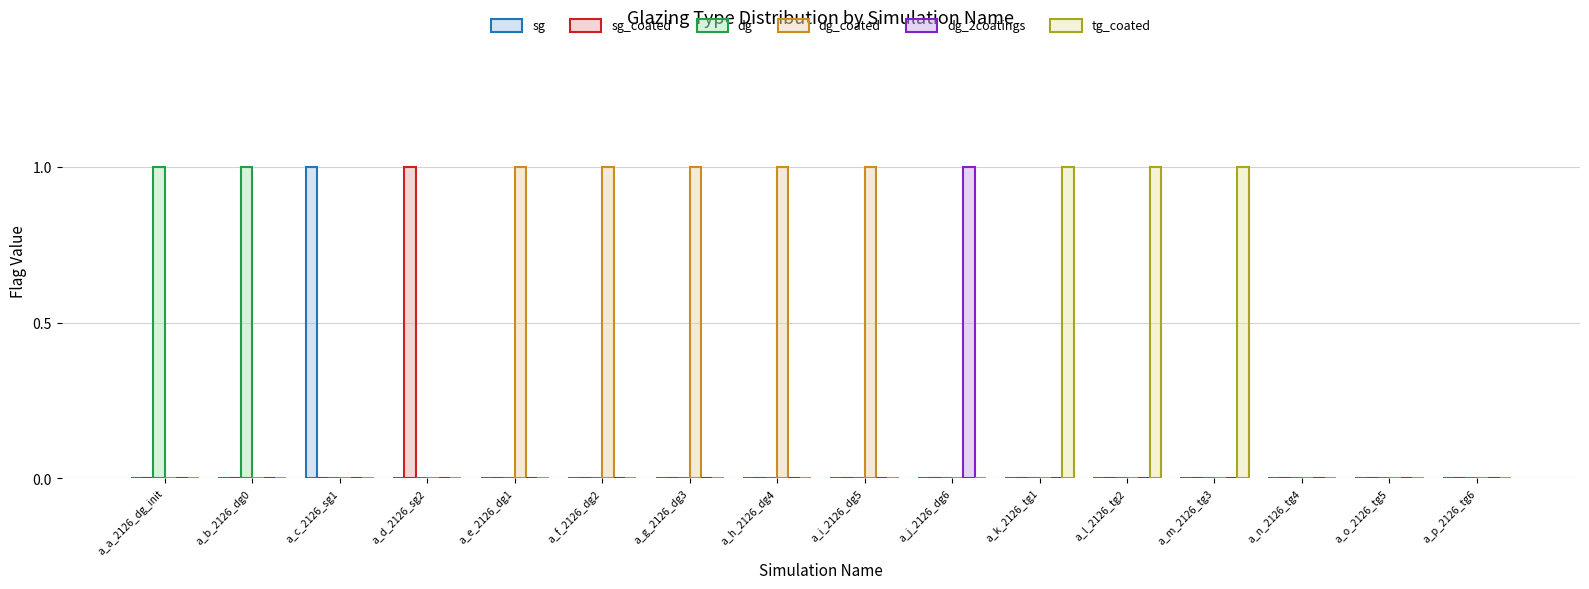

Reading left to right, transcribe all the data shown in this chart.

sg: a_a_2126_dg_init=0	a_b_2126_dg0=0	a_c_2126_sg1=1	a_d_2126_sg2=0	a_e_2126_dg1=0	a_f_2126_dg2=0	a_g_2126_dg3=0	a_h_2126_dg4=0	a_i_2126_dg5=0	a_j_2126_dg6=0	a_k_2126_tg1=0	a_l_2126_tg2=0	a_m_2126_tg3=0	a_n_2126_tg4=0	a_o_2126_tg5=0	a_p_2126_tg6=0
sg_coated: a_a_2126_dg_init=0	a_b_2126_dg0=0	a_c_2126_sg1=0	a_d_2126_sg2=1	a_e_2126_dg1=0	a_f_2126_dg2=0	a_g_2126_dg3=0	a_h_2126_dg4=0	a_i_2126_dg5=0	a_j_2126_dg6=0	a_k_2126_tg1=0	a_l_2126_tg2=0	a_m_2126_tg3=0	a_n_2126_tg4=0	a_o_2126_tg5=0	a_p_2126_tg6=0
dg: a_a_2126_dg_init=1	a_b_2126_dg0=1	a_c_2126_sg1=0	a_d_2126_sg2=0	a_e_2126_dg1=0	a_f_2126_dg2=0	a_g_2126_dg3=0	a_h_2126_dg4=0	a_i_2126_dg5=0	a_j_2126_dg6=0	a_k_2126_tg1=0	a_l_2126_tg2=0	a_m_2126_tg3=0	a_n_2126_tg4=0	a_o_2126_tg5=0	a_p_2126_tg6=0
dg_coated: a_a_2126_dg_init=0	a_b_2126_dg0=0	a_c_2126_sg1=0	a_d_2126_sg2=0	a_e_2126_dg1=1	a_f_2126_dg2=1	a_g_2126_dg3=1	a_h_2126_dg4=1	a_i_2126_dg5=1	a_j_2126_dg6=0	a_k_2126_tg1=0	a_l_2126_tg2=0	a_m_2126_tg3=0	a_n_2126_tg4=0	a_o_2126_tg5=0	a_p_2126_tg6=0
dg_2coatings: a_a_2126_dg_init=0	a_b_2126_dg0=0	a_c_2126_sg1=0	a_d_2126_sg2=0	a_e_2126_dg1=0	a_f_2126_dg2=0	a_g_2126_dg3=0	a_h_2126_dg4=0	a_i_2126_dg5=0	a_j_2126_dg6=1	a_k_2126_tg1=0	a_l_2126_tg2=0	a_m_2126_tg3=0	a_n_2126_tg4=0	a_o_2126_tg5=0	a_p_2126_tg6=0
tg_coated: a_a_2126_dg_init=0	a_b_2126_dg0=0	a_c_2126_sg1=0	a_d_2126_sg2=0	a_e_2126_dg1=0	a_f_2126_dg2=0	a_g_2126_dg3=0	a_h_2126_dg4=0	a_i_2126_dg5=0	a_j_2126_dg6=0	a_k_2126_tg1=1	a_l_2126_tg2=1	a_m_2126_tg3=1	a_n_2126_tg4=0	a_o_2126_tg5=0	a_p_2126_tg6=0